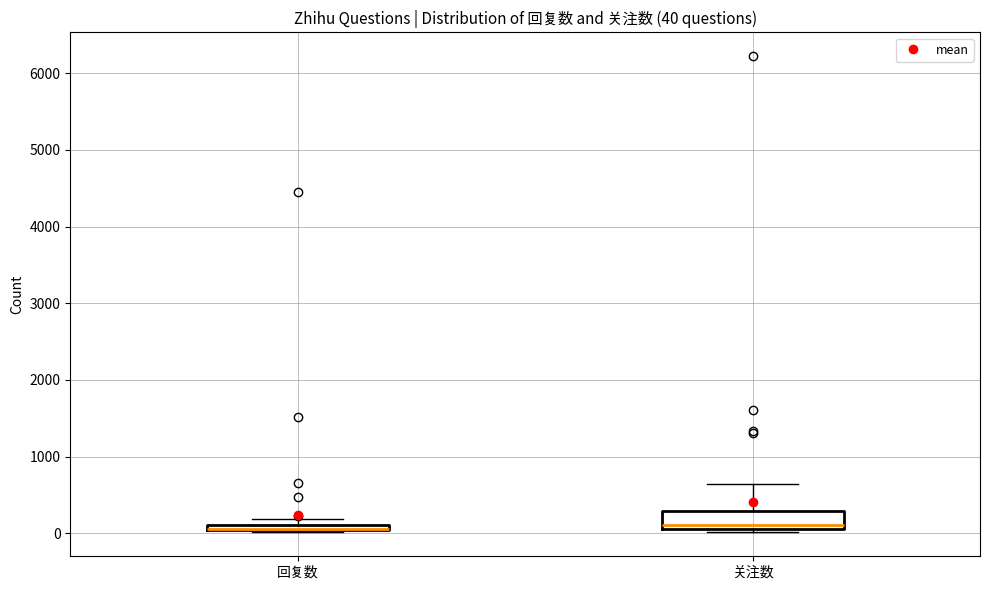

Comparing the boxes themselves (not the whiskers), which one is the tallest?

关注数